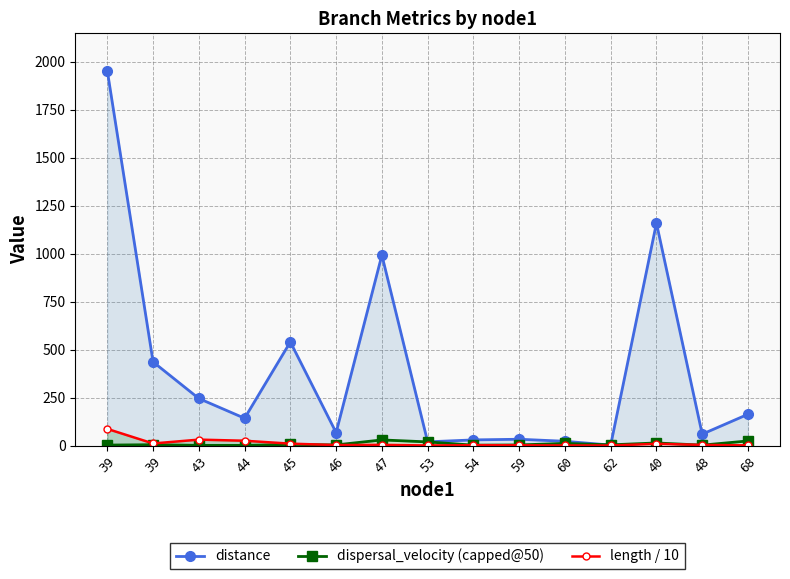

The value of length / 10 at 48 is 1.1. True or false?

False